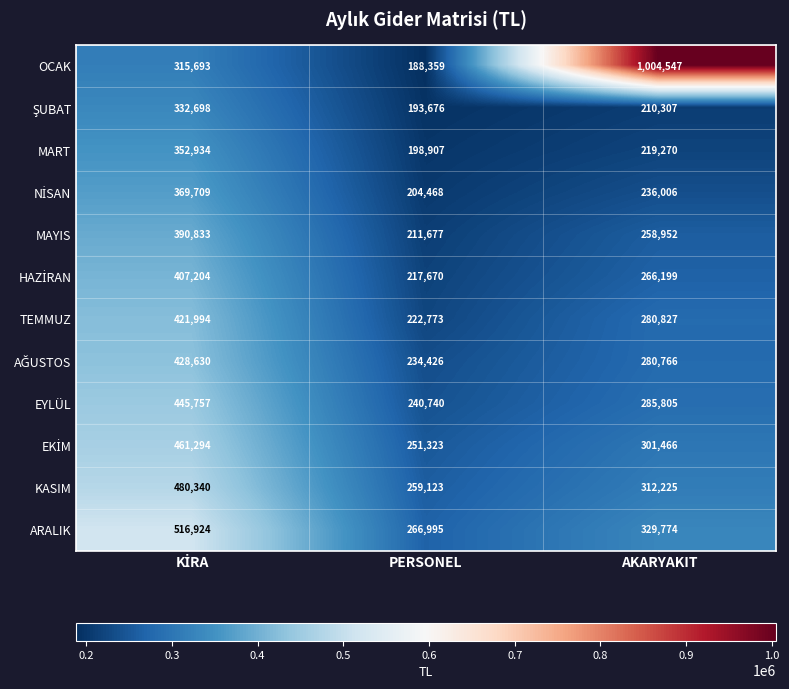

Which category has the highest value across all series?

AKARYAKIT